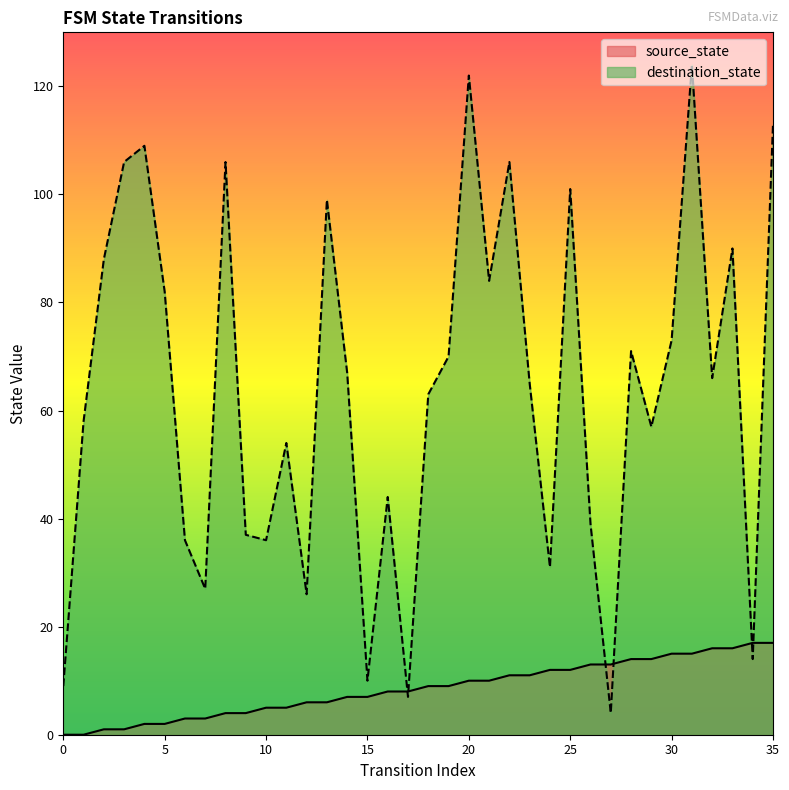

The destination_state series shows 40 at 13. True or false?

False